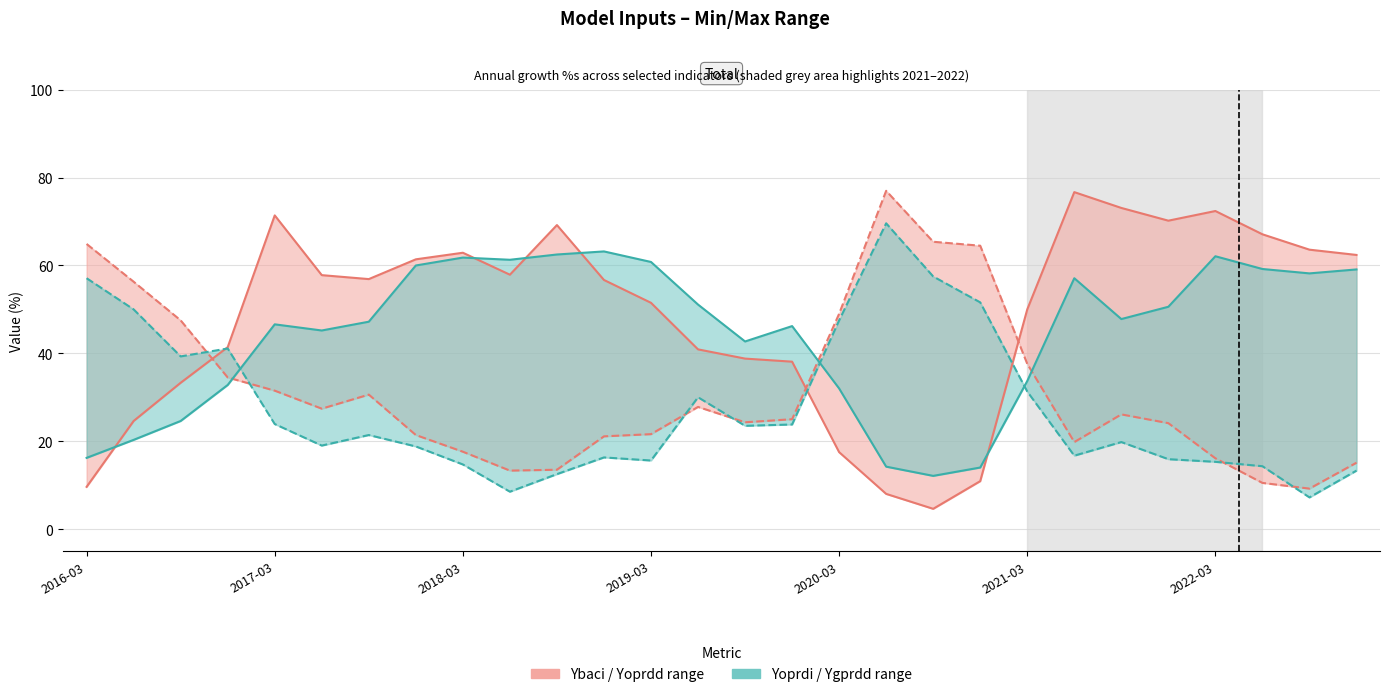

How many interior local peaks does the Ybaci series have?

5